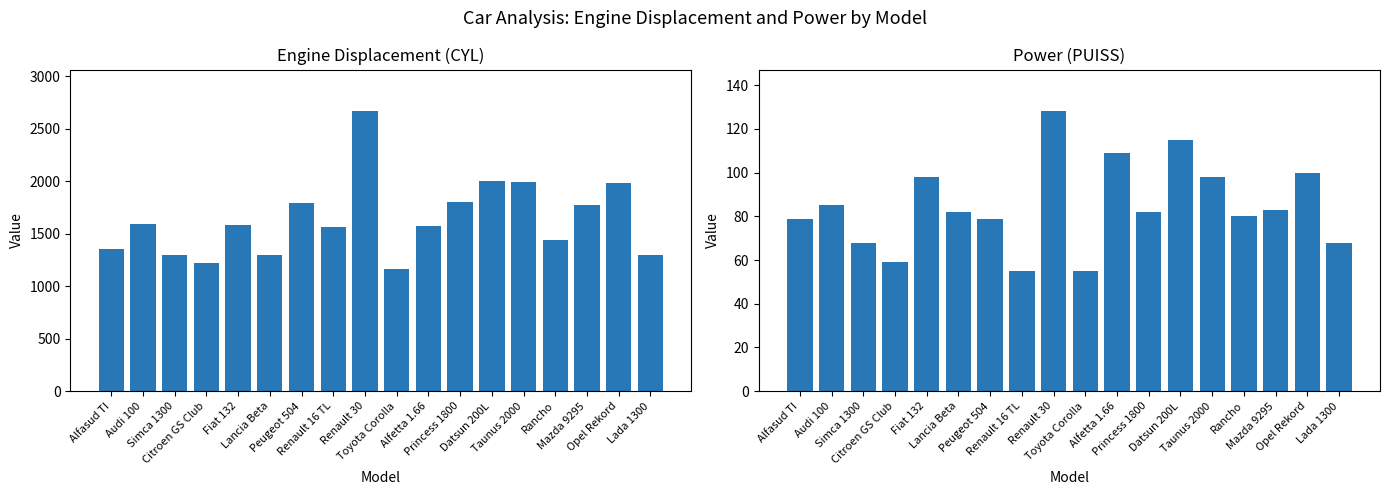

What is the spread (max minus min) of values at Lancia Beta?

1215